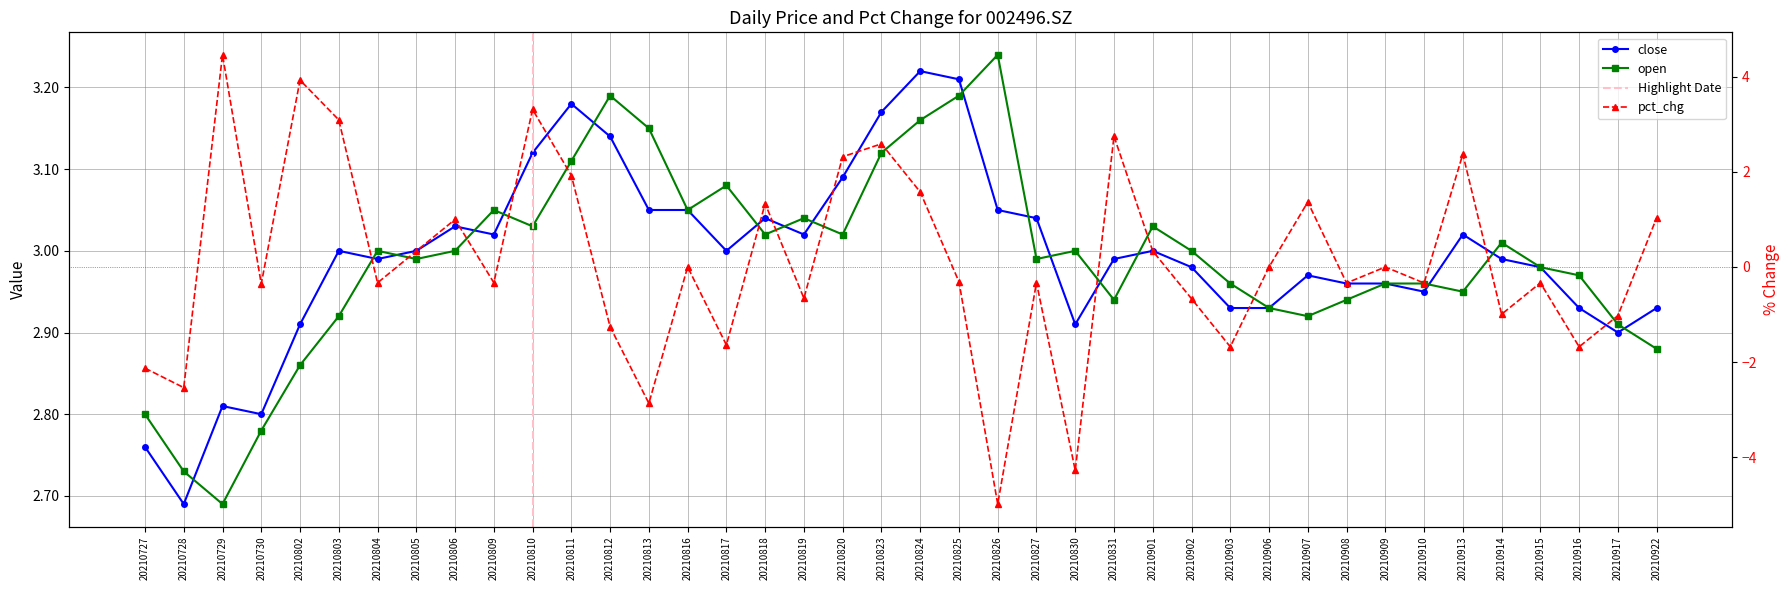

Between 20210804 and 20210902, which series saw the biggest shift?

pct_chg